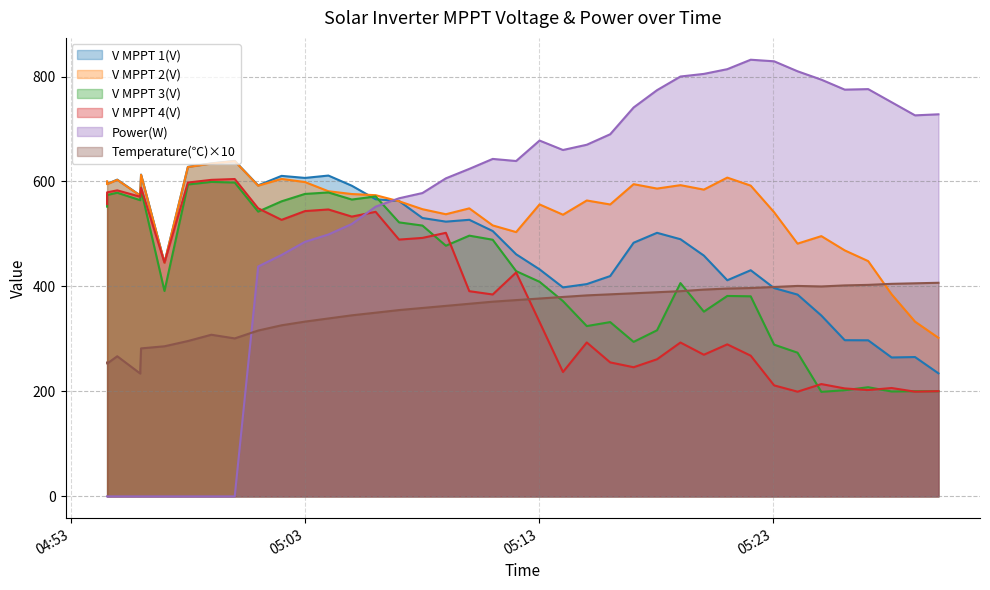

The value of V MPPT 2(V) at 05:03 is 865.4. True or false?

False